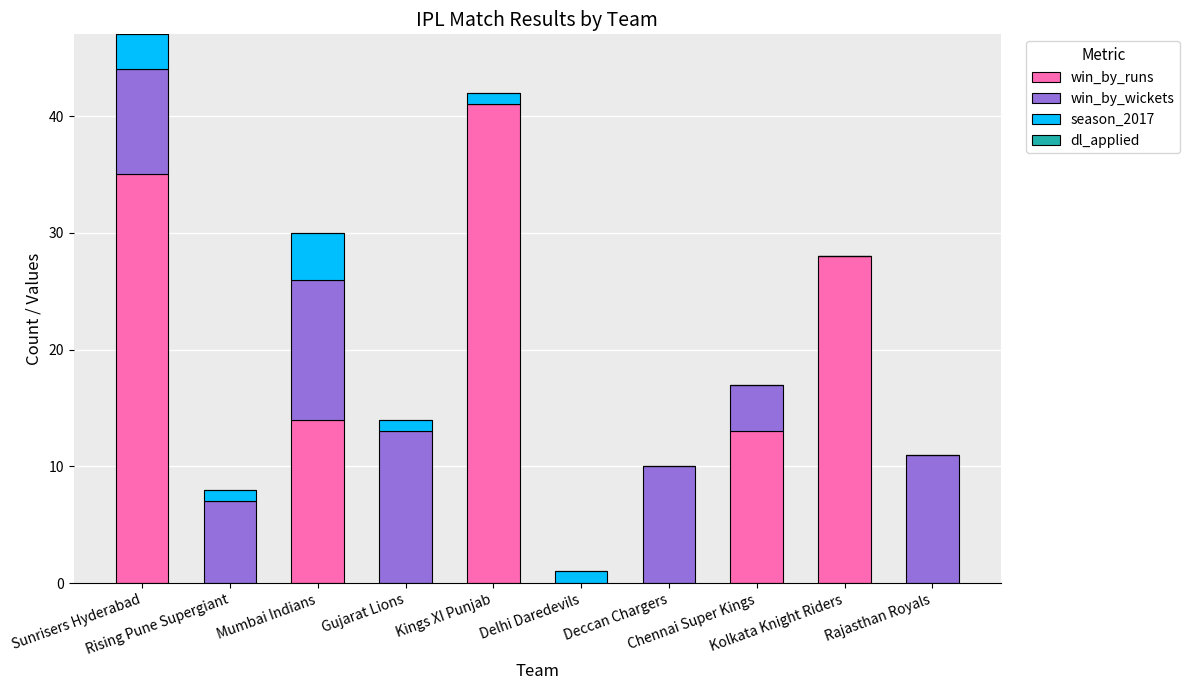

Are the bars grouped side by side (vs. stacked)?

No